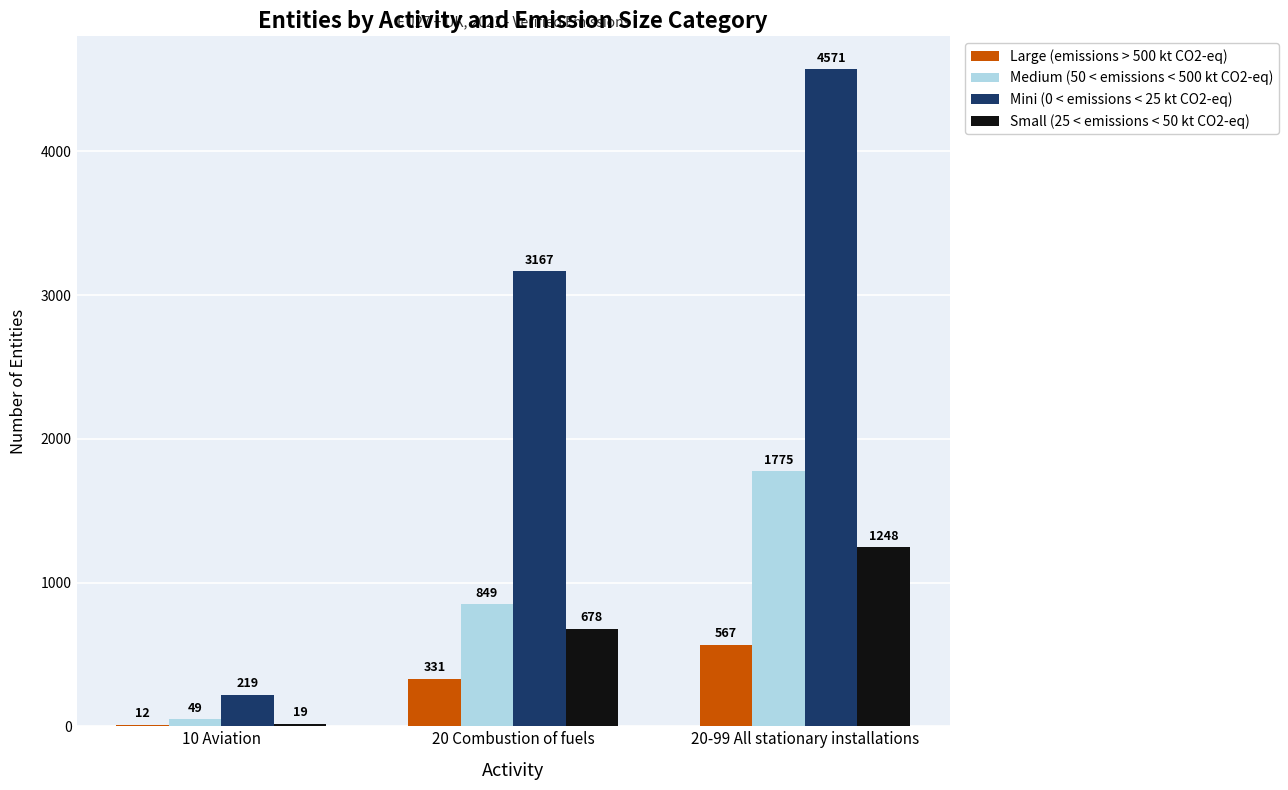

Reading left to right, transcribe all the data shown in this chart.

Large (emissions > 500 kt CO2-eq): 12	331	567
Medium (50 < emissions < 500 kt CO2-eq): 49	849	1775
Mini (0 < emissions < 25 kt CO2-eq): 219	3167	4571
Small (25 < emissions < 50 kt CO2-eq): 19	678	1248